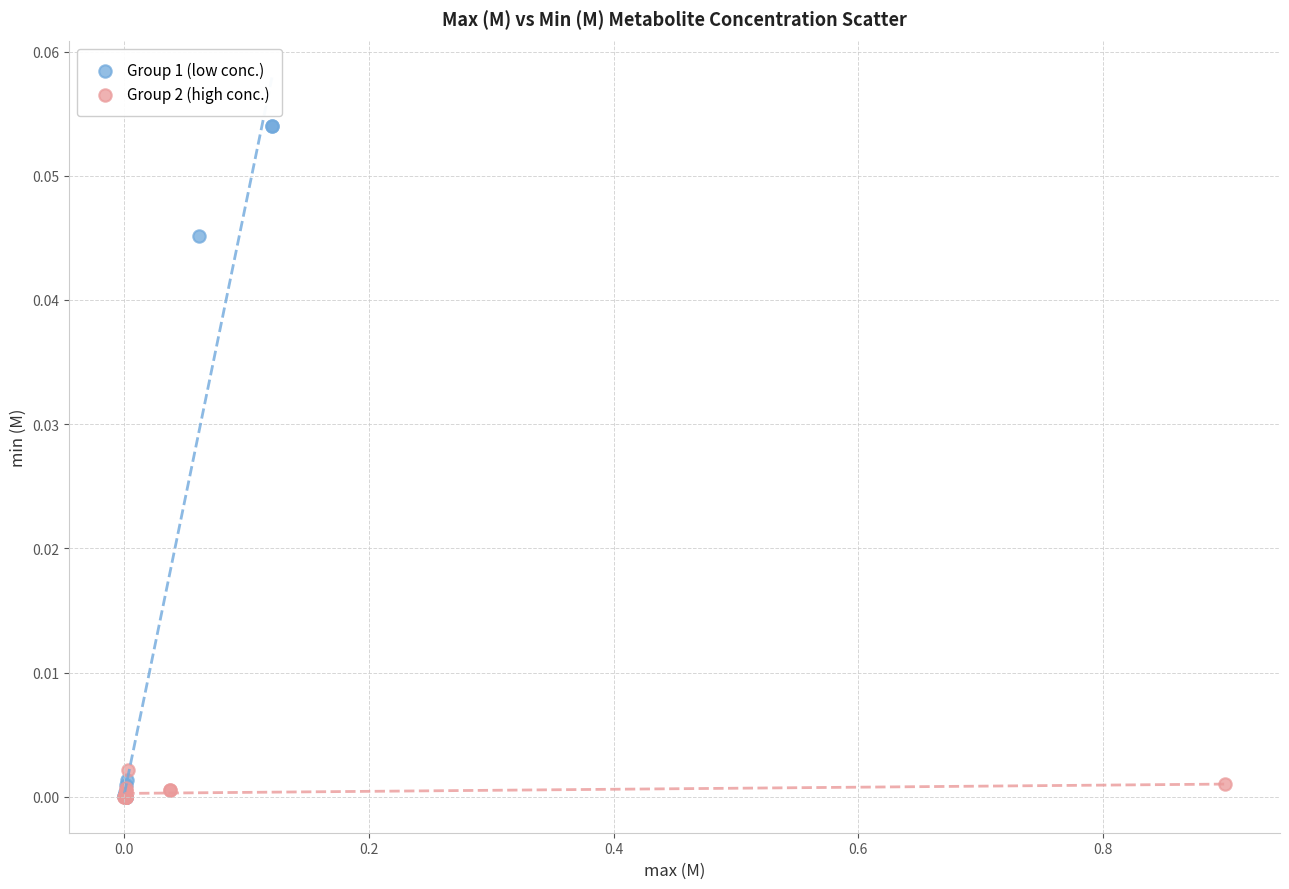

Which series has the largest Y range (max minus min)?

Group 1 (low conc.)